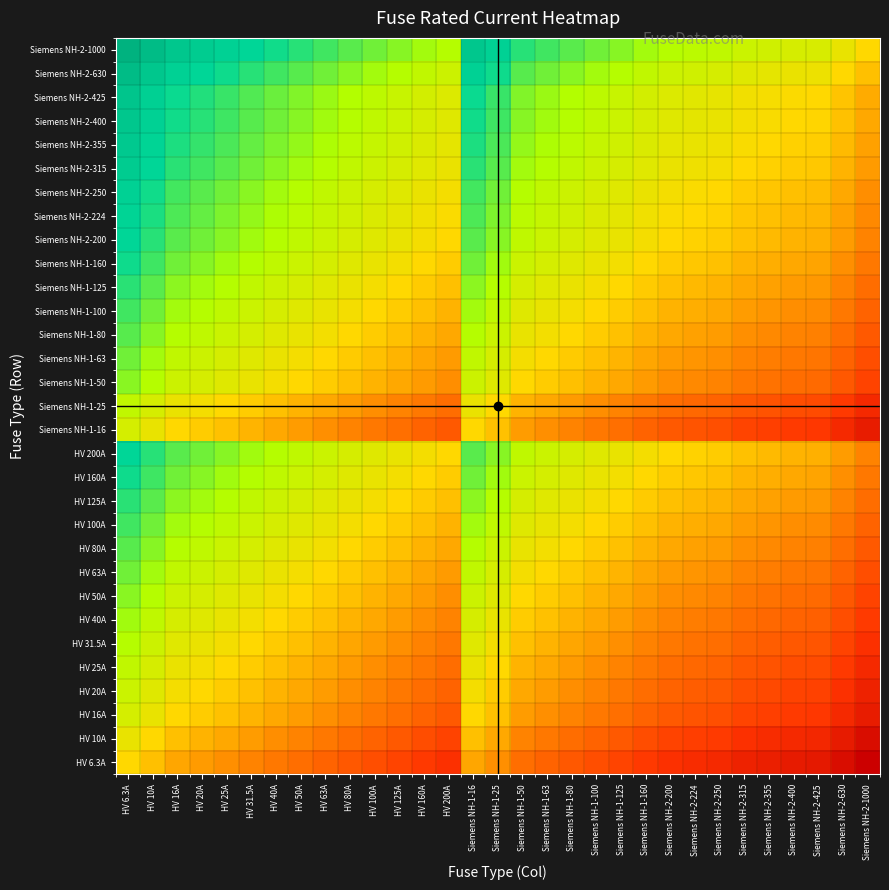

What is the greatest value displayed?

2.2